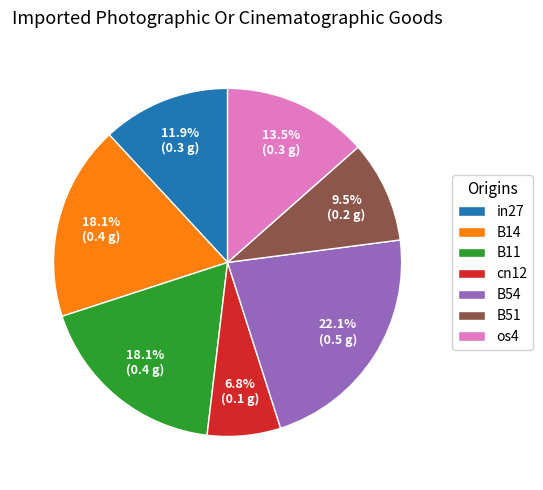

The B11 slice represents 7% of the pie. True or false?

False